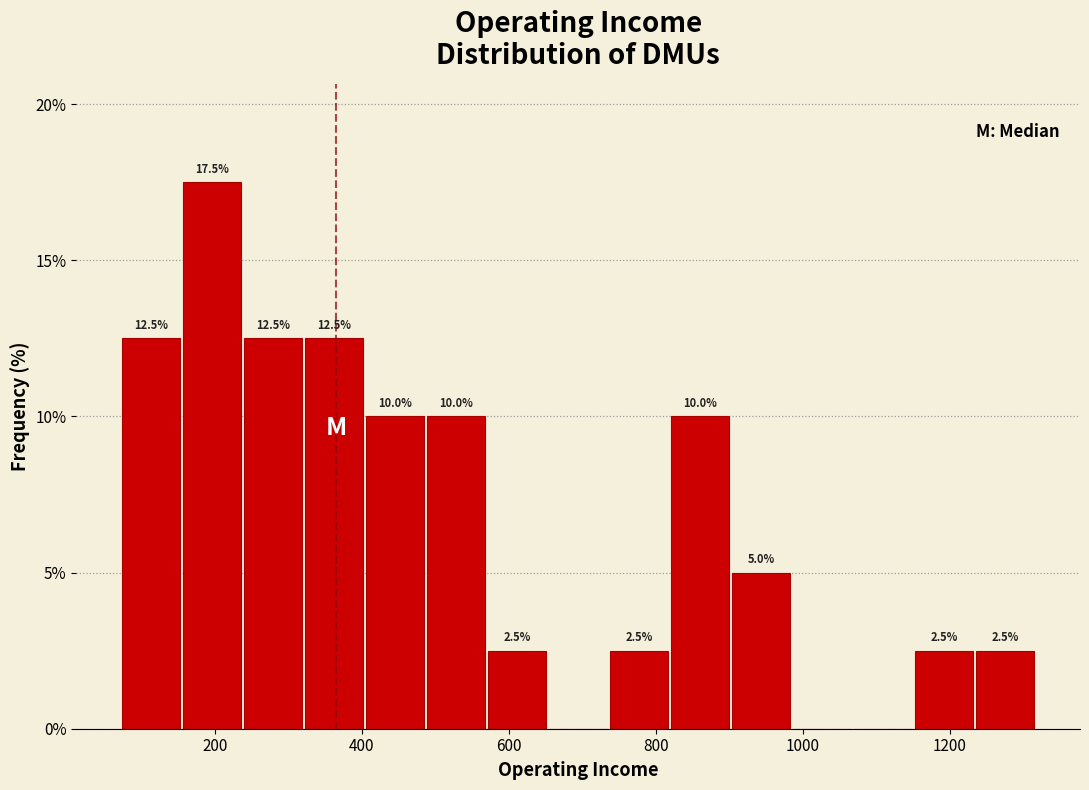

Over which range of the x-axis is the bar tallest?

160 to 240